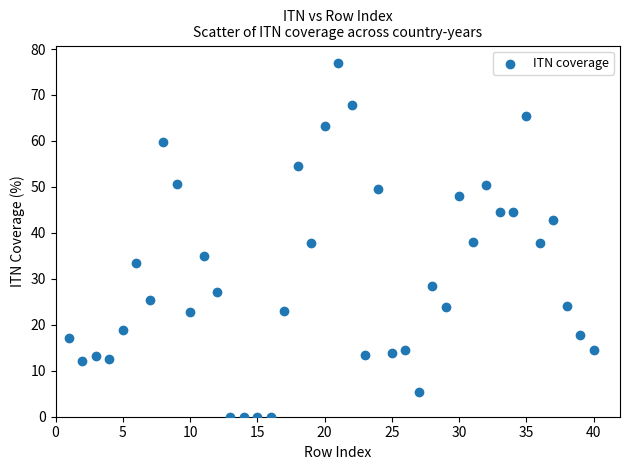

What is the range of X values (max minus min)?

39.0